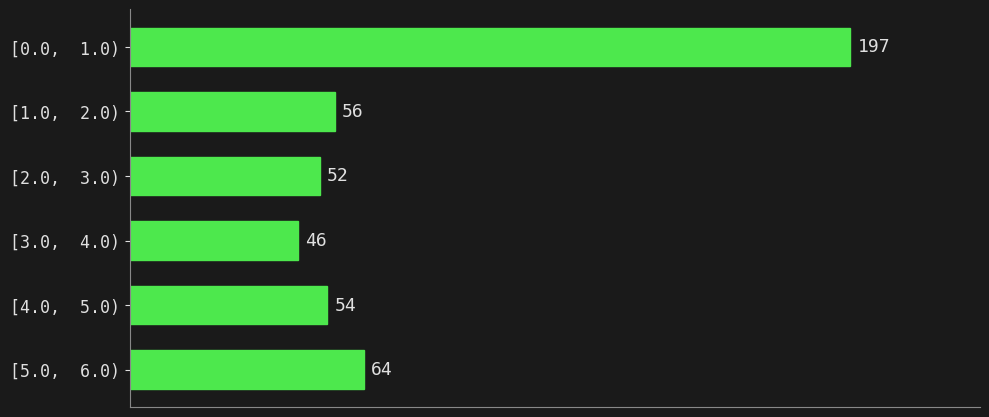

Reading bottom to top, list all the values displayed in this chart.

[5.0,  6.0)=64	[4.0,  5.0)=54	[3.0,  4.0)=46	[2.0,  3.0)=52	[1.0,  2.0)=56	[0.0,  1.0)=197